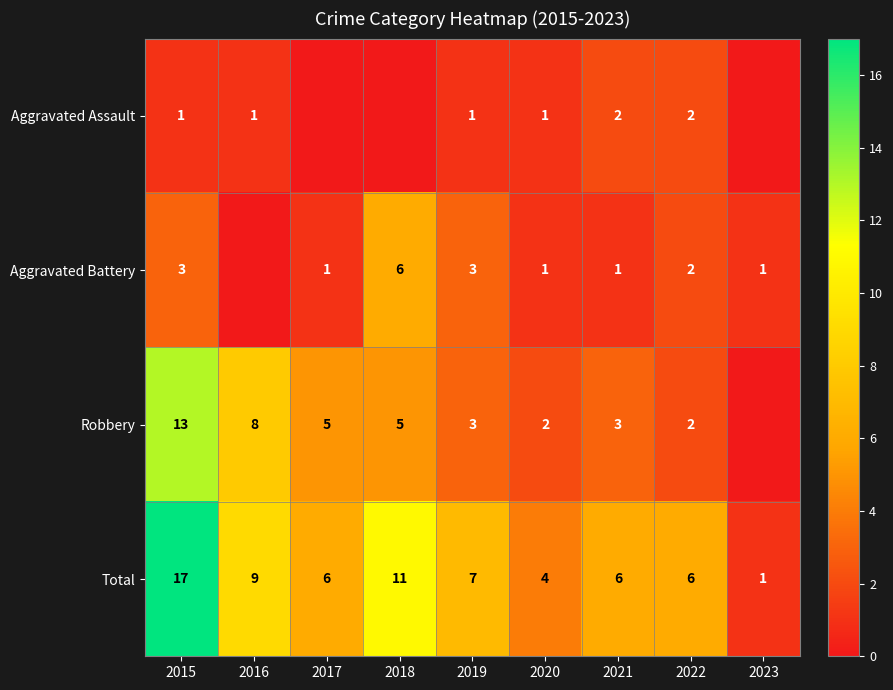

Count the number of data series in this chart.

4